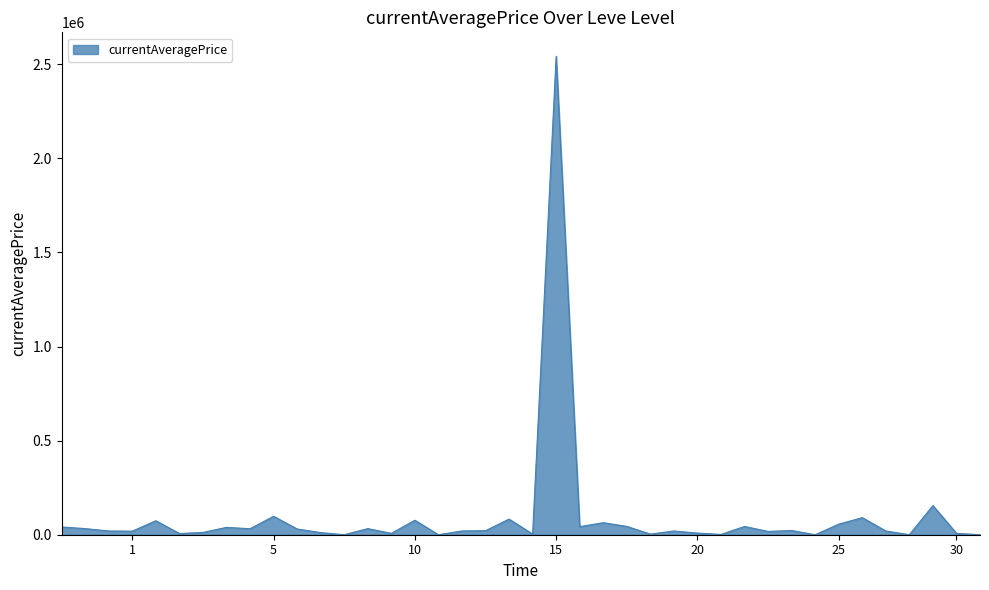

What is the difference between the maximum and minimum values?

2542876.0